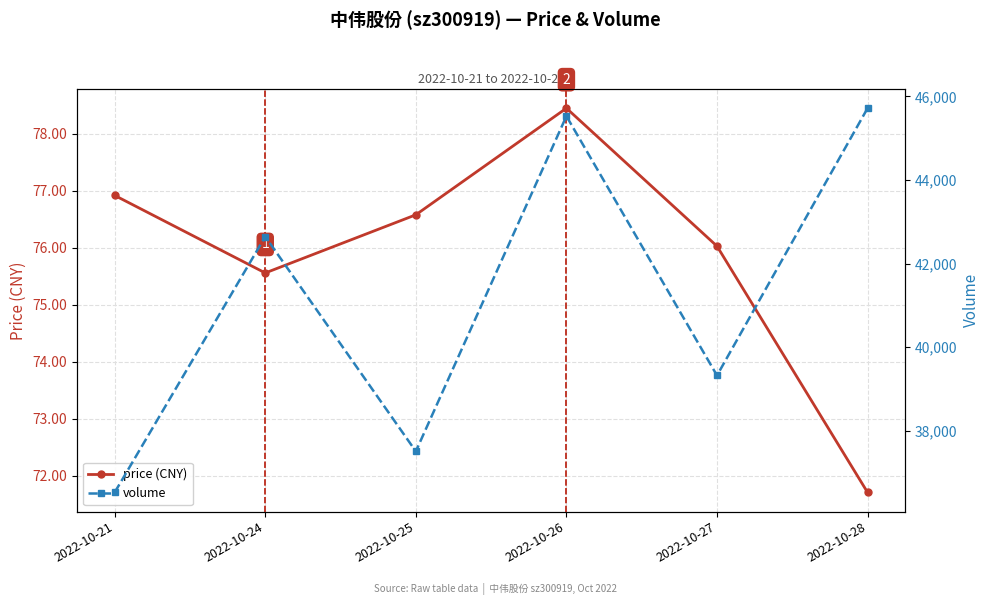

At how many categories does at least one series exceed 31929?

6